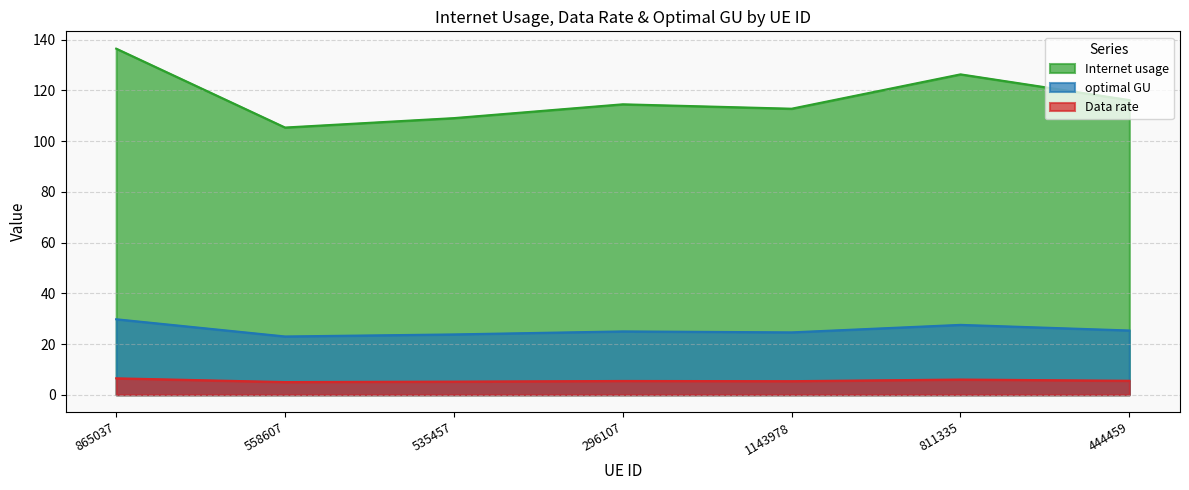

In optimal GU, how many points are lower than both neighbors (excluding endpoints)?

2